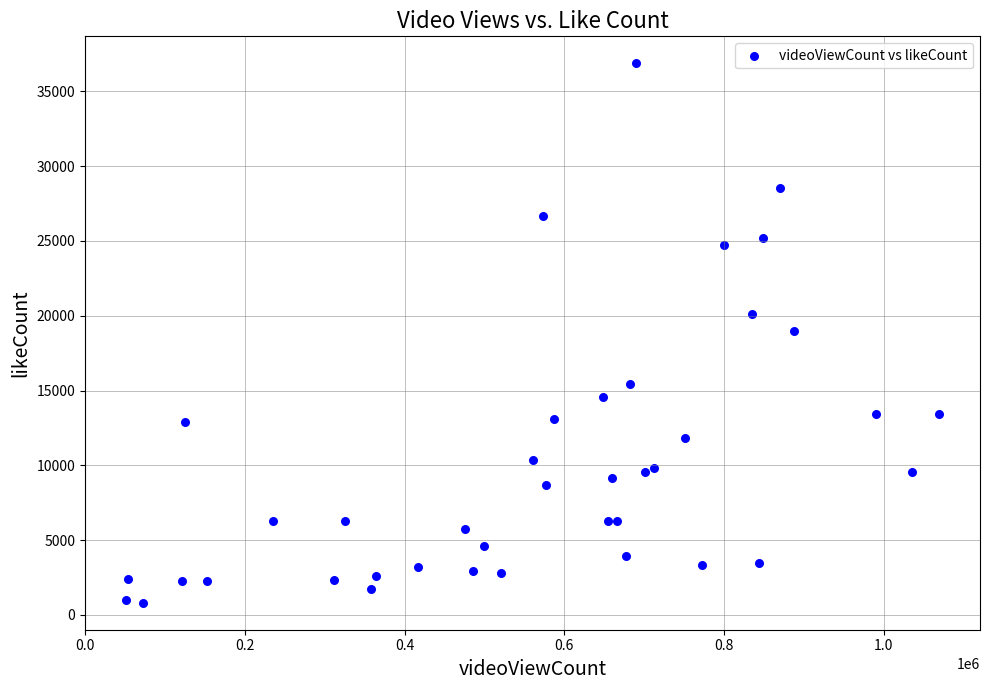

What is the range of Y values (max minus min)?

36048